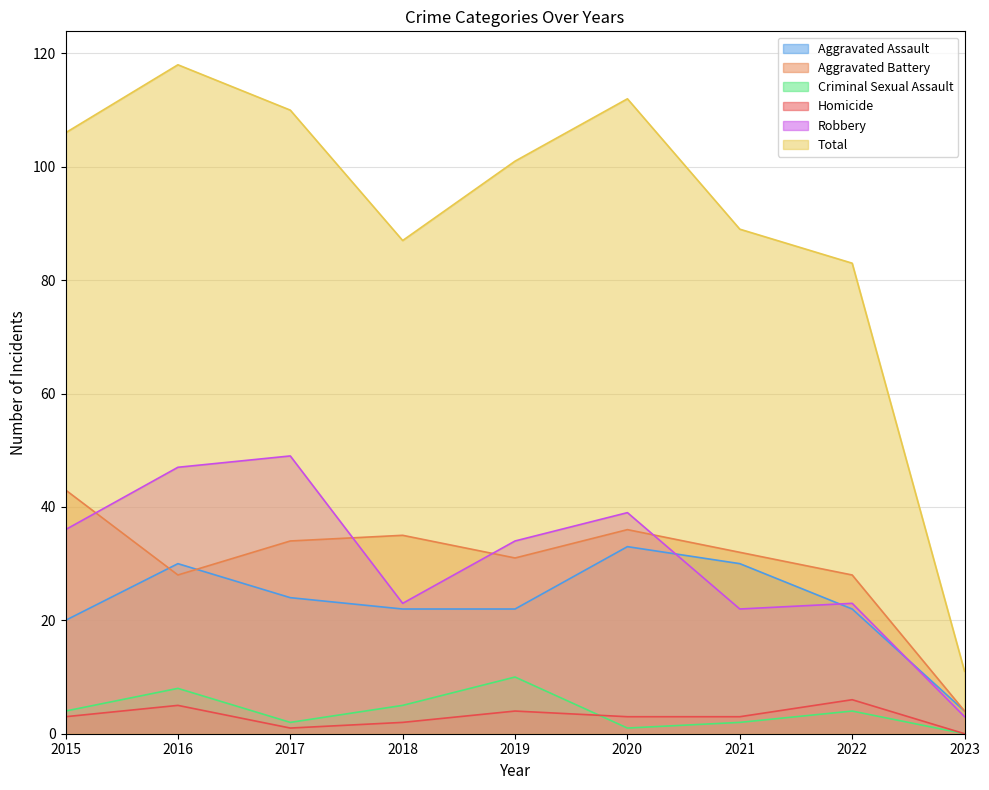

Which series has the largest range (max minus min)?

Total